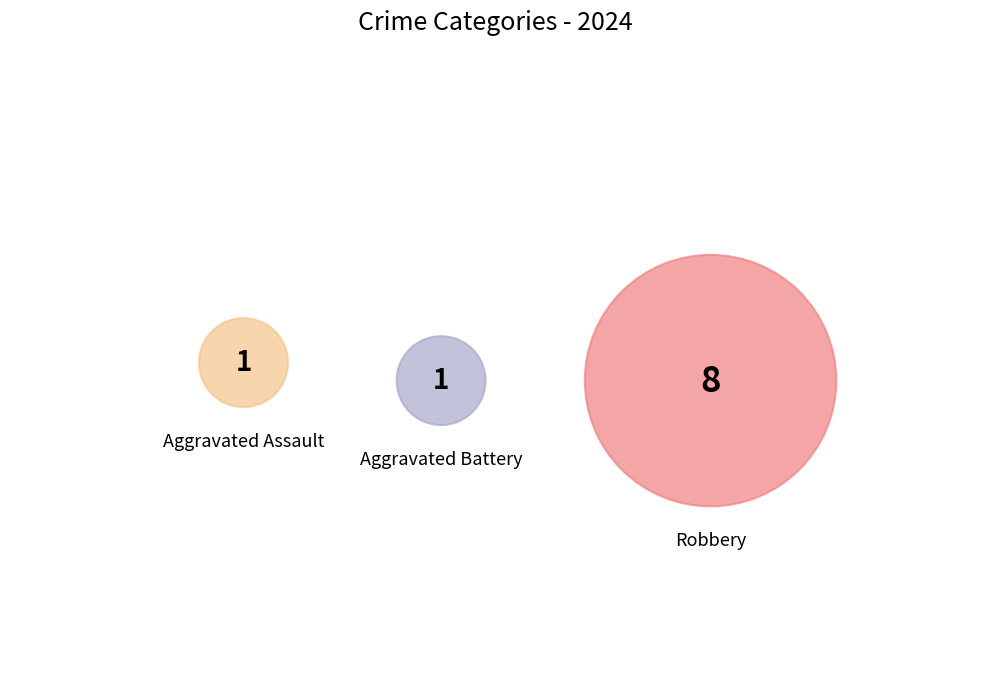

To the nearest percent, what percentage of the pie is Aggravated Battery?

10%